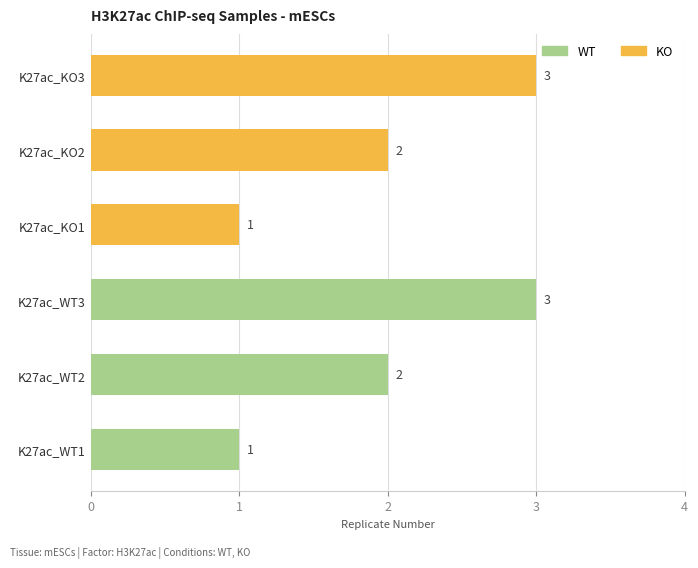

Reading top to bottom, transcribe all the data shown in this chart.

K27ac_KO3=3	K27ac_KO2=2	K27ac_KO1=1	K27ac_WT3=3	K27ac_WT2=2	K27ac_WT1=1